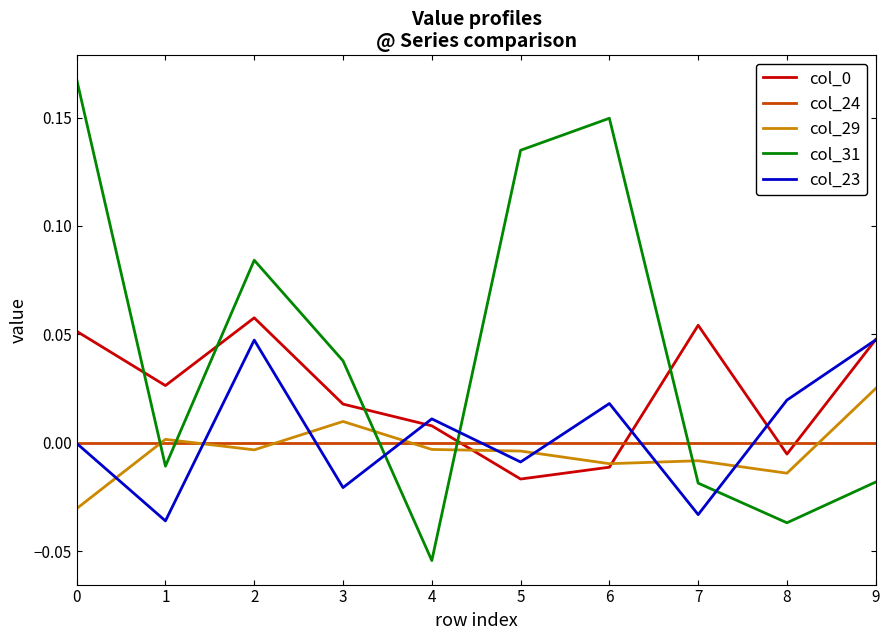

Which series has the largest range (max minus min)?

col_31